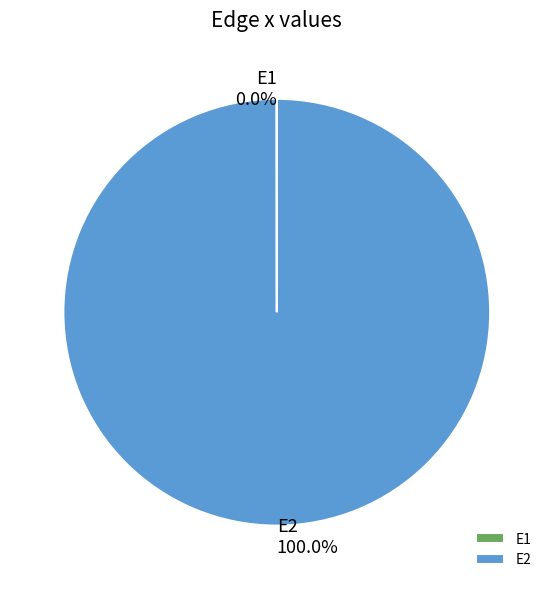

To the nearest percent, what is the average slice percentage?

50%